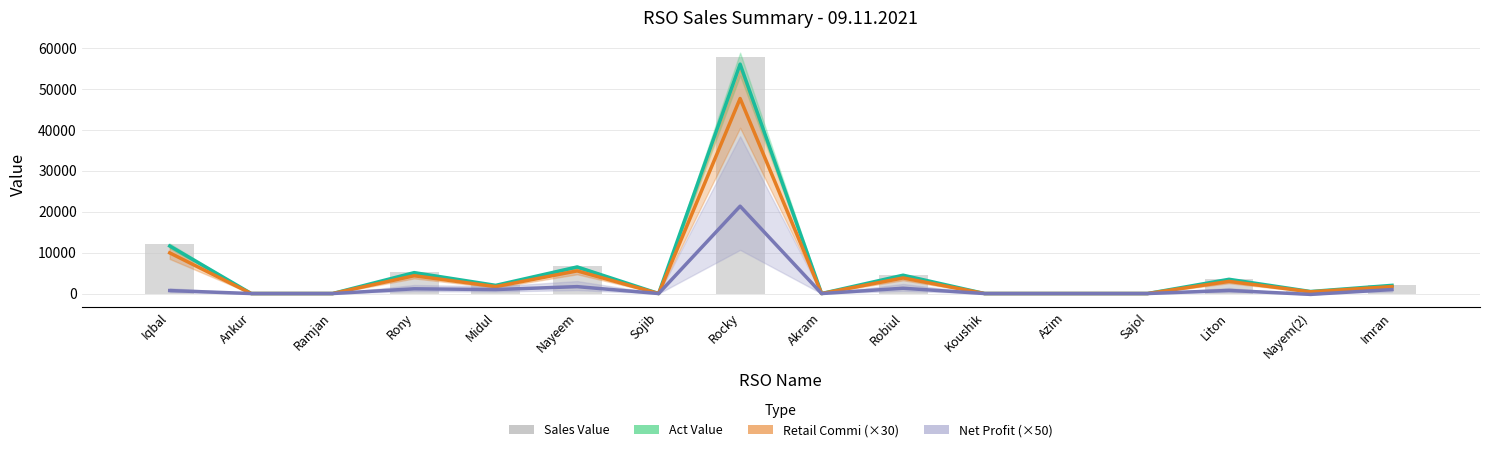

What are all the series names shown in the legend?

Act Value, Retail Commi (×30), Net Profit (×50), Sales Value